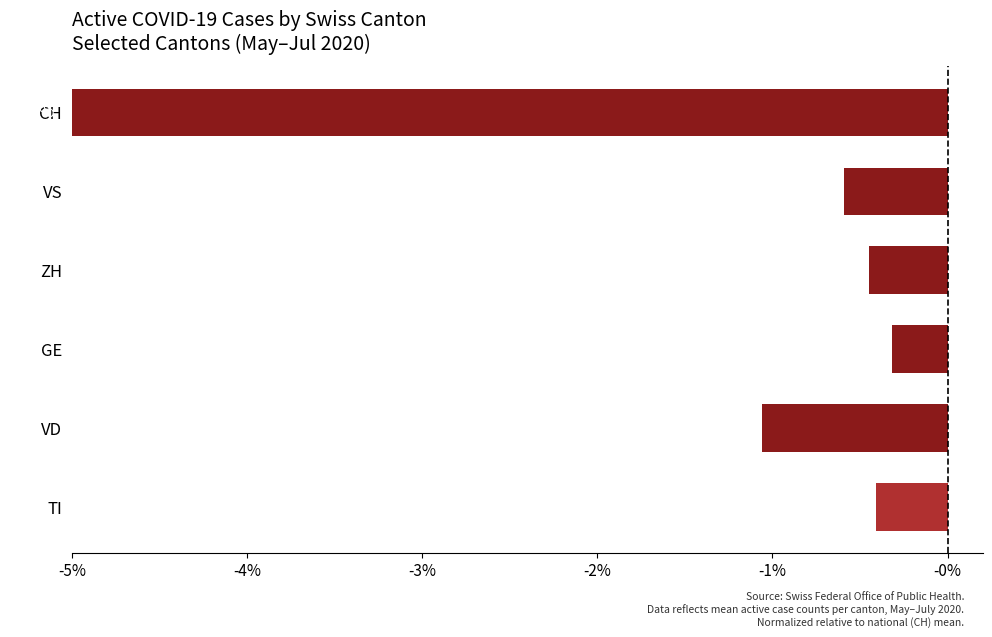

Does the chart contain stacked bars?

No